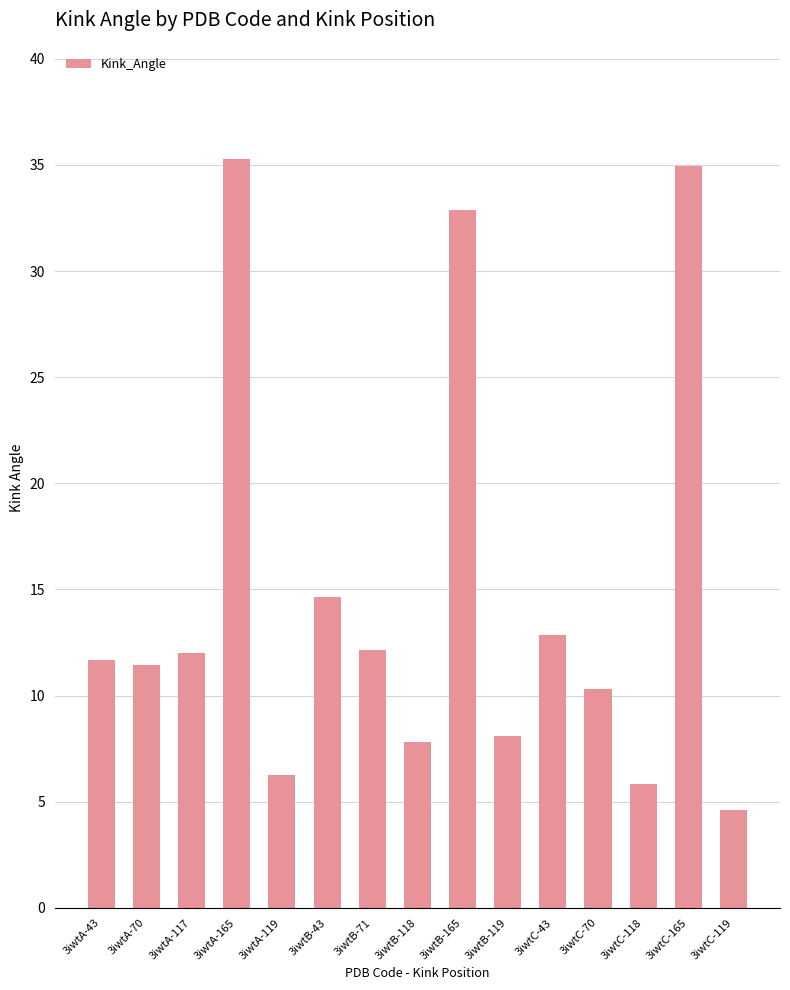

Where does the data first go above 11?

3iwtA-43